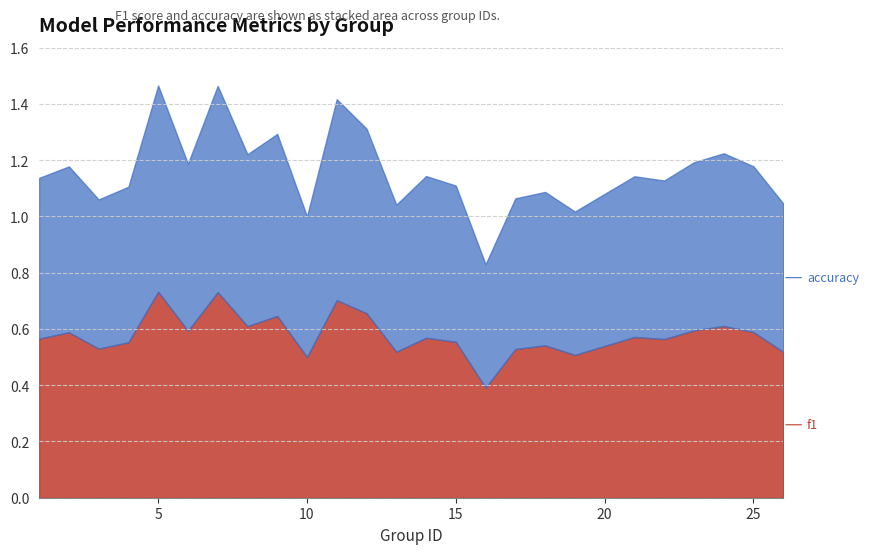

Rank the series by their maximum value, from highest to lowest.

accuracy, f1